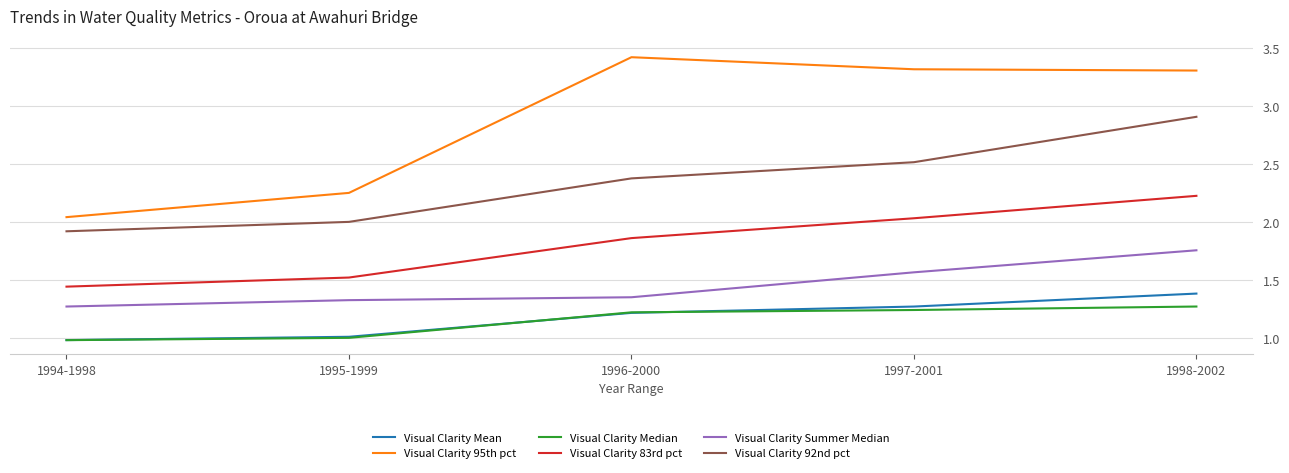

Read the Visual Clarity 95th pct value at 1996-2000.

3.4